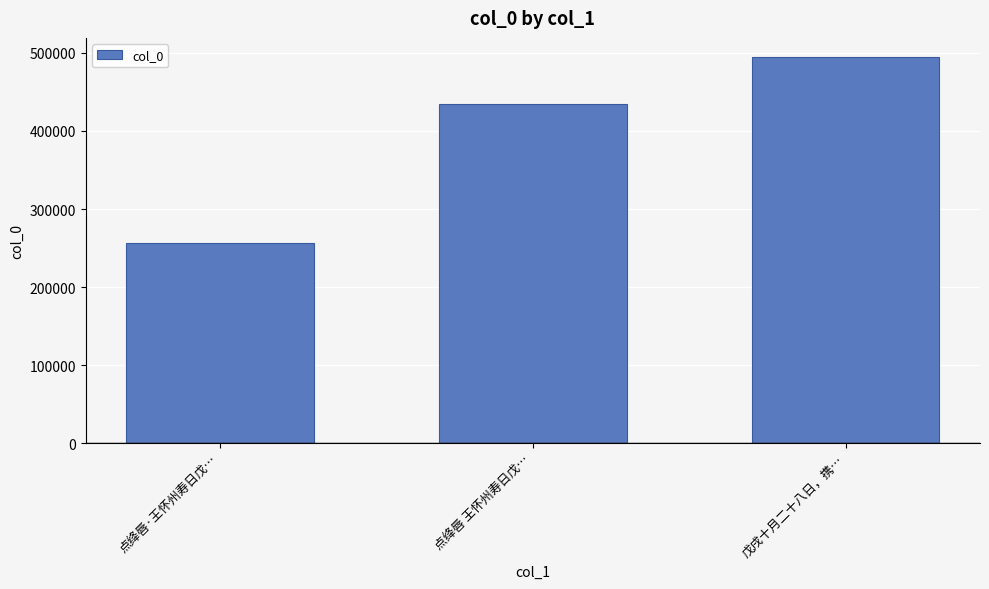

Between 戊戌十月二十八日，携… and 点绛唇·王怀州寿日戊…, which is larger?

戊戌十月二十八日，携…